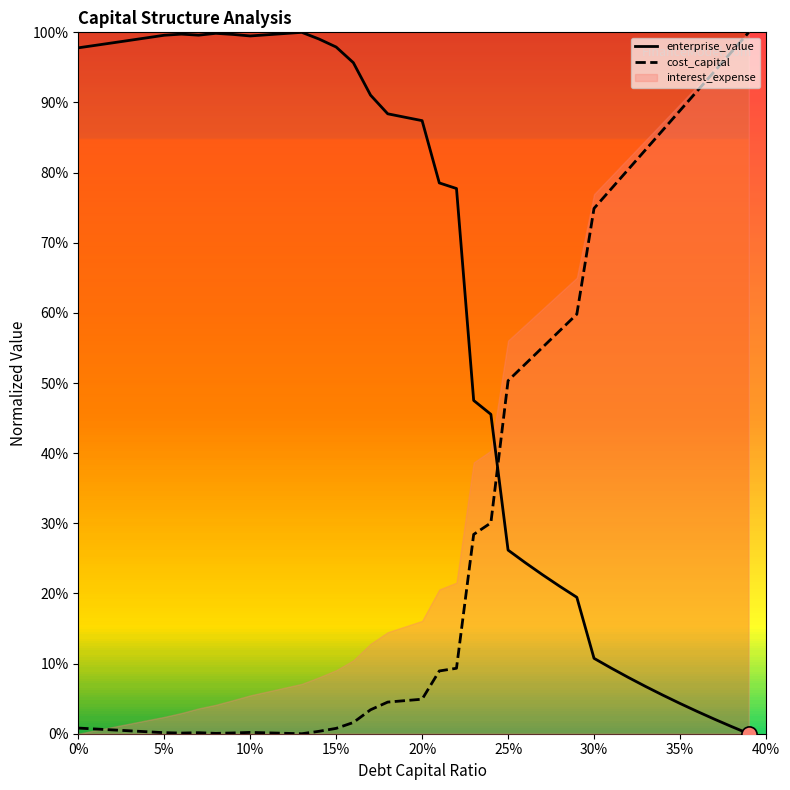

Which series has the largest Y range (max minus min)?

cost_capital